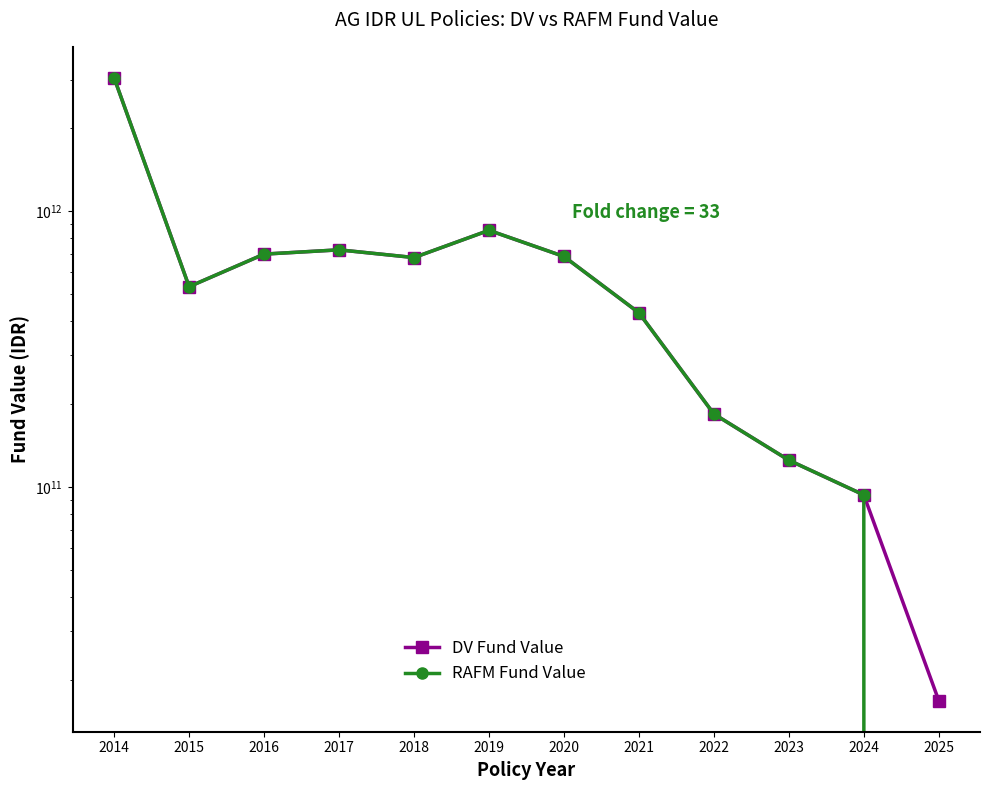

Where do RAFM Fund Value and DV Fund Value first cross each other?

2015 and 2016